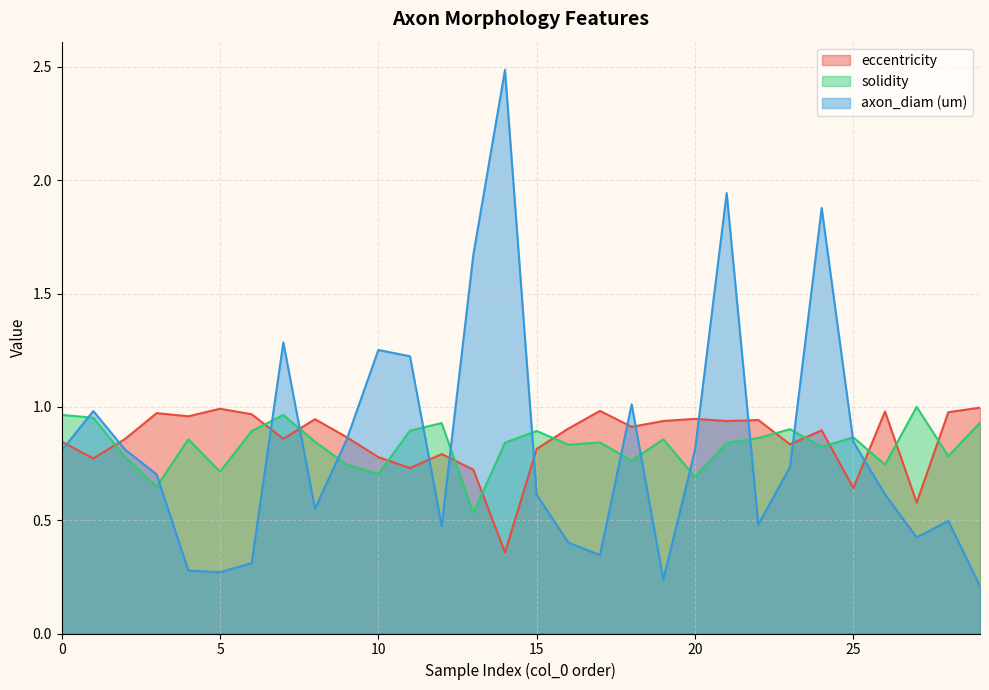

Where do axon_diam (um) and solidity first cross each other?

0 and 1